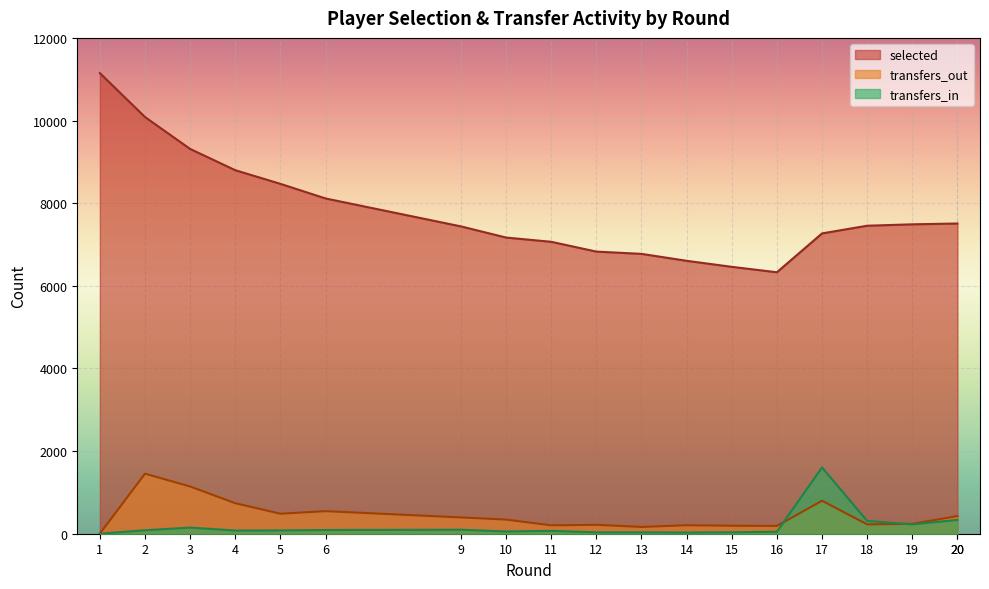

Reading left to right, transcribe all the data shown in this chart.

selected: 1=11149	2=10085	3=9313	4=8798	5=8468	6=8114	9=7438	10=7168	11=7065	12=6828	13=6773	14=6605	15=6459	16=6328	17=7268	18=7454	19=7488	20=7508	20=7508
transfers_in: 1=0	2=84	3=148	4=77	5=80	6=90	9=97	10=54	11=70	12=33	13=33	14=28	15=35	16=48	17=1604	18=309	19=226	20=335	20=335
transfers_out: 1=0	2=1453	3=1143	4=738	5=484	6=546	9=394	10=342	11=203	12=215	13=164	14=205	15=193	16=189	17=798	18=226	19=239	20=427	20=427